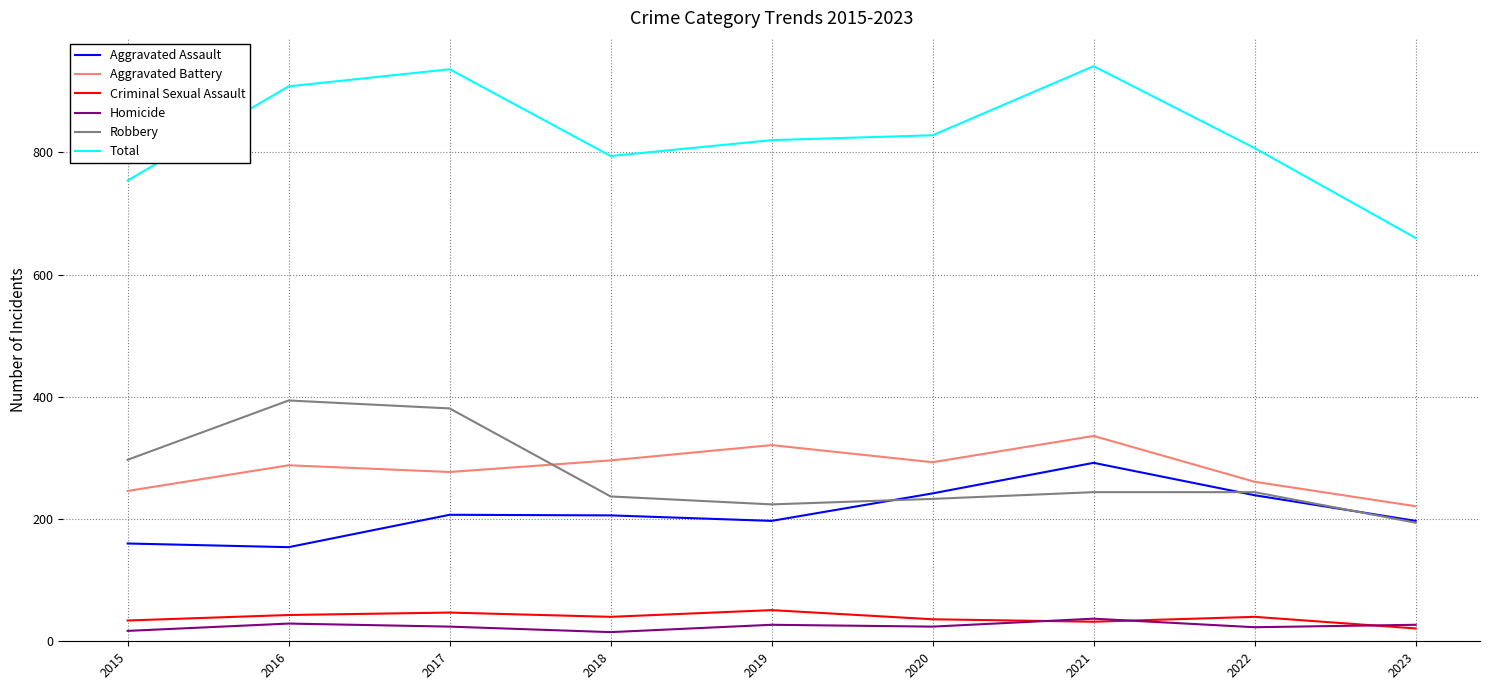

True or false: Aggravated Assault and Criminal Sexual Assault intersect in this chart.

False